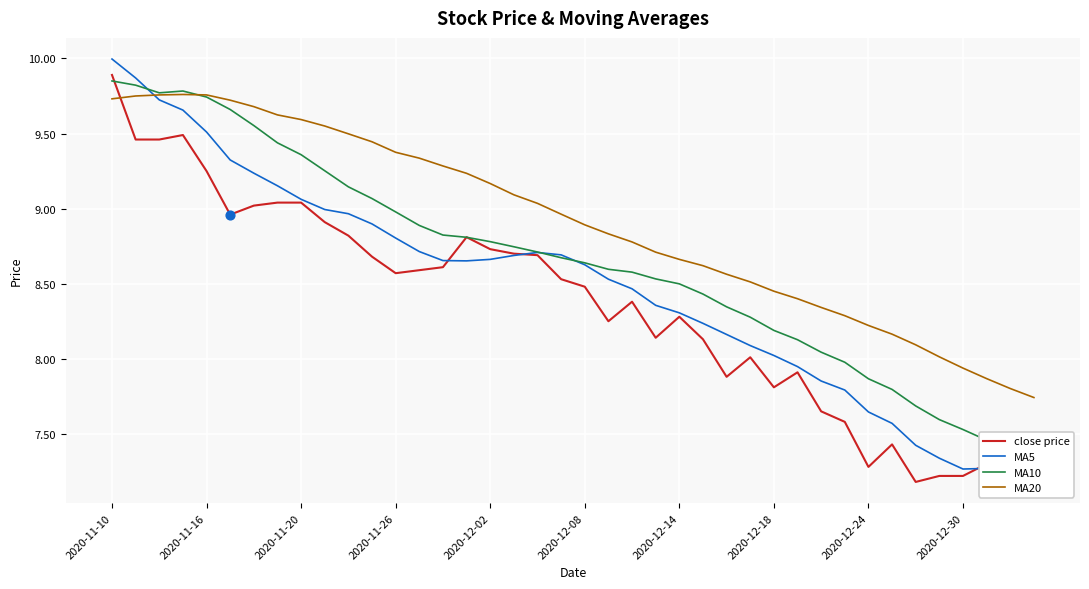

Which series has the largest Y range (max minus min)?

MA5